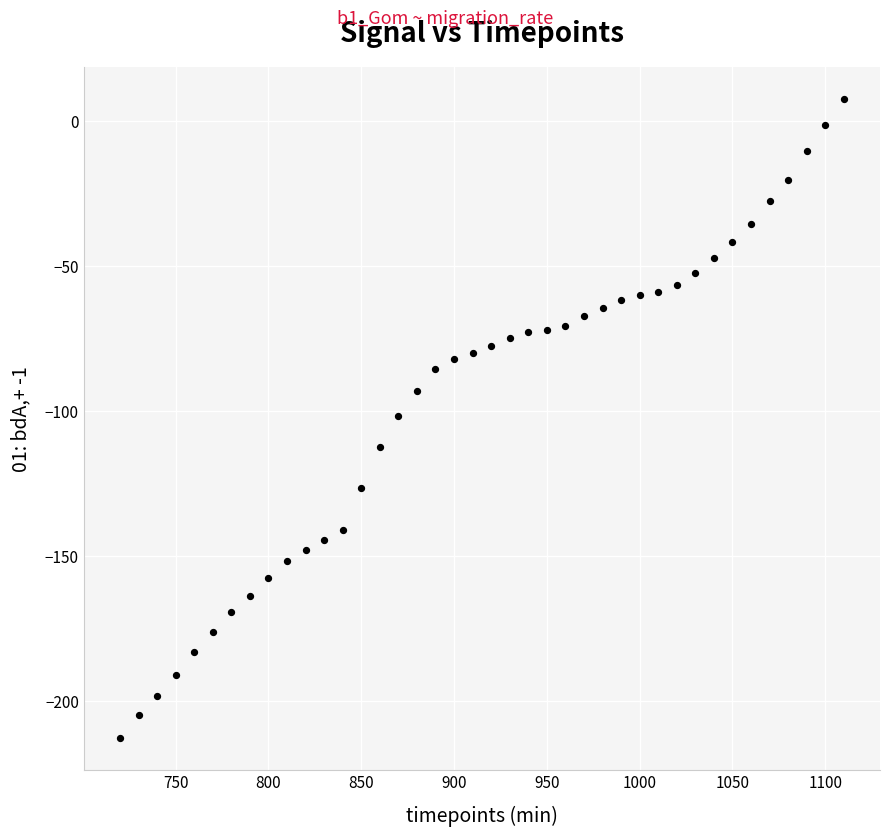

What is the range of Y values (max minus min)?

220.6